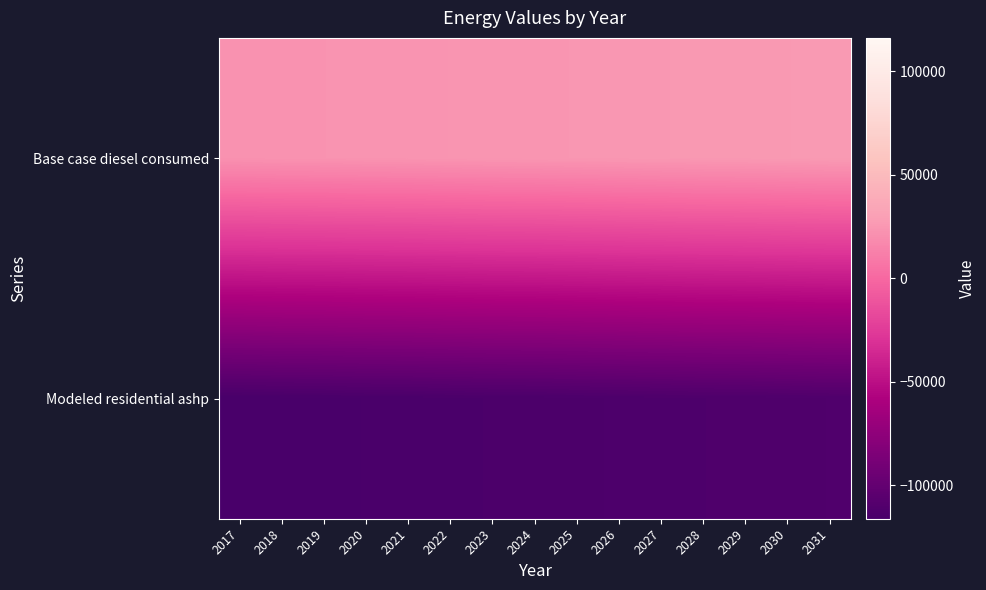

Reading right to left, extract all data points from this chart.

Base case diesel consumed: 2031=26675.5	2030=26294.4	2029=25913.4	2028=25722.9	2027=25341.8	2026=24960.8	2025=24579.7	2024=24198.7	2023=24008.2	2022=23627.1	2021=23246.1	2020=23055.5	2019=22674.5	2018=22484.0	2017=22102.9
Modeled residential ashp: 2031=-111616.1	2030=-111997.2	2029=-112378.2	2028=-112568.7	2027=-112949.8	2026=-113330.8	2025=-113711.9	2024=-114092.9	2023=-114283.5	2022=-114664.5	2021=-115045.5	2020=-115236.1	2019=-115617.1	2018=-115807.6	2017=-116188.7